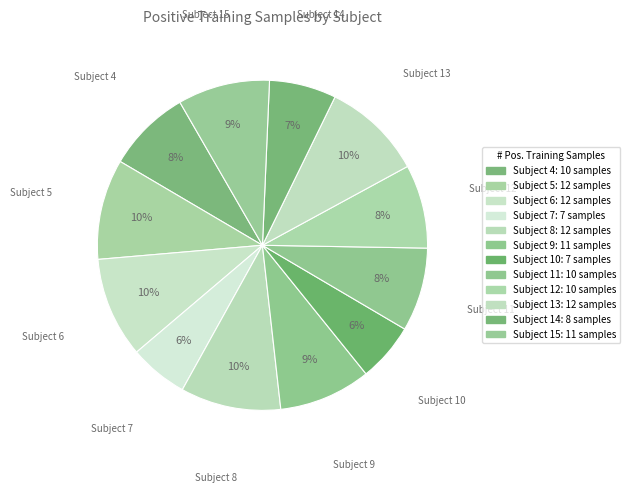

Rank the categories by value from lowest to highest.

7, 10, 14, 4, 11, 12, 9, 15, 5, 6, 8, 13